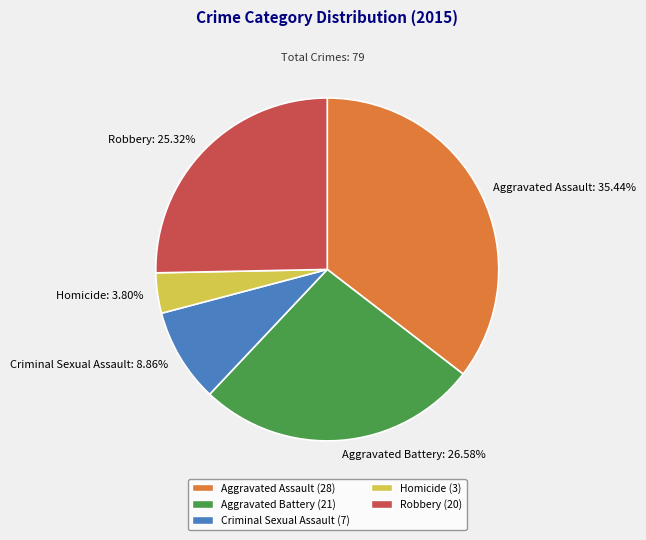

To the nearest percent, what is the average slice percentage?

20%